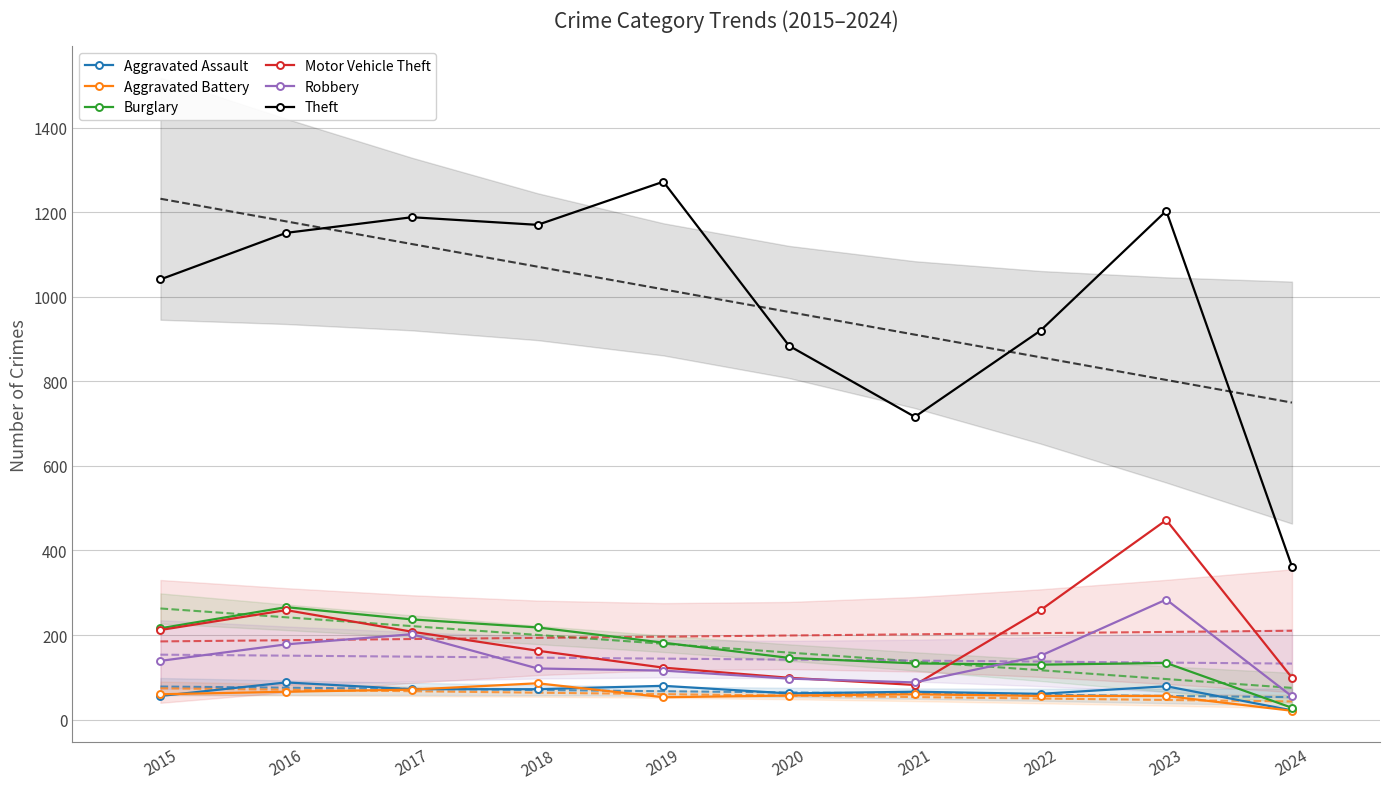

What is the difference between the second highest and minimum values in the Aggravated Battery series?

50